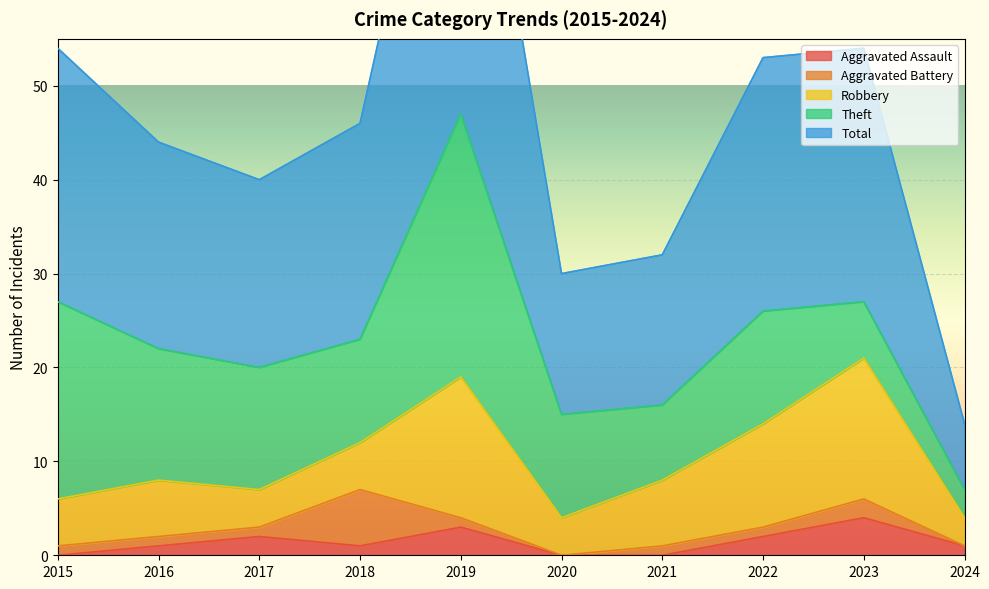

Reading left to right, list all the values displayed in this chart.

Aggravated Assault: 2015=0	2016=1	2017=2	2018=1	2019=3	2020=0	2021=0	2022=2	2023=4	2024=1
Aggravated Battery: 2015=1	2016=1	2017=1	2018=6	2019=1	2020=0	2021=1	2022=1	2023=2	2024=0
Robbery: 2015=5	2016=6	2017=4	2018=5	2019=15	2020=4	2021=7	2022=11	2023=15	2024=3
Theft: 2015=21	2016=14	2017=13	2018=11	2019=28	2020=11	2021=8	2022=12	2023=6	2024=3
Total: 2015=27	2016=22	2017=20	2018=23	2019=47	2020=15	2021=16	2022=27	2023=27	2024=7